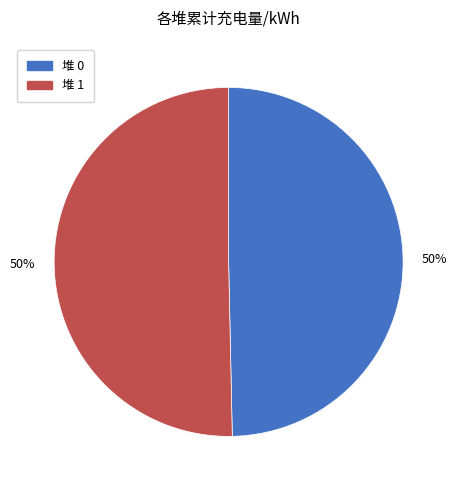

To the nearest percent, what is the average slice percentage?

50%